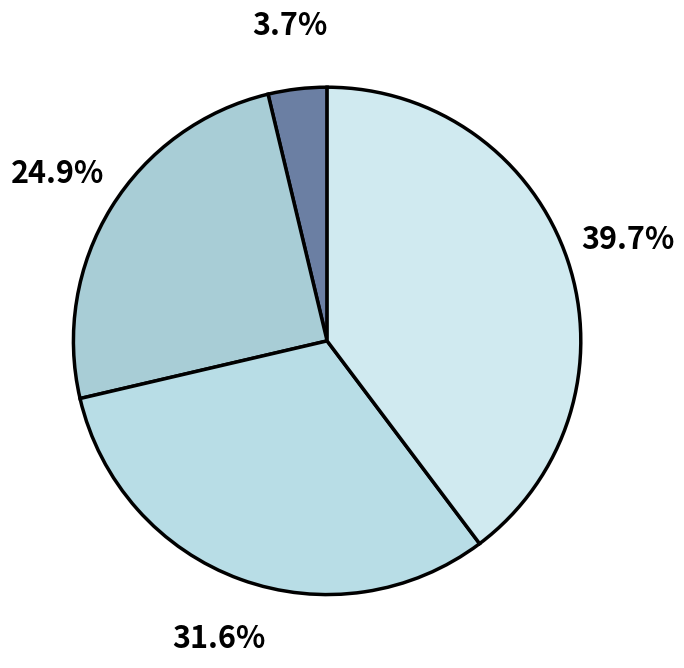

To the nearest percent, what is the difference between the largest and smallest slice percentages?

36%